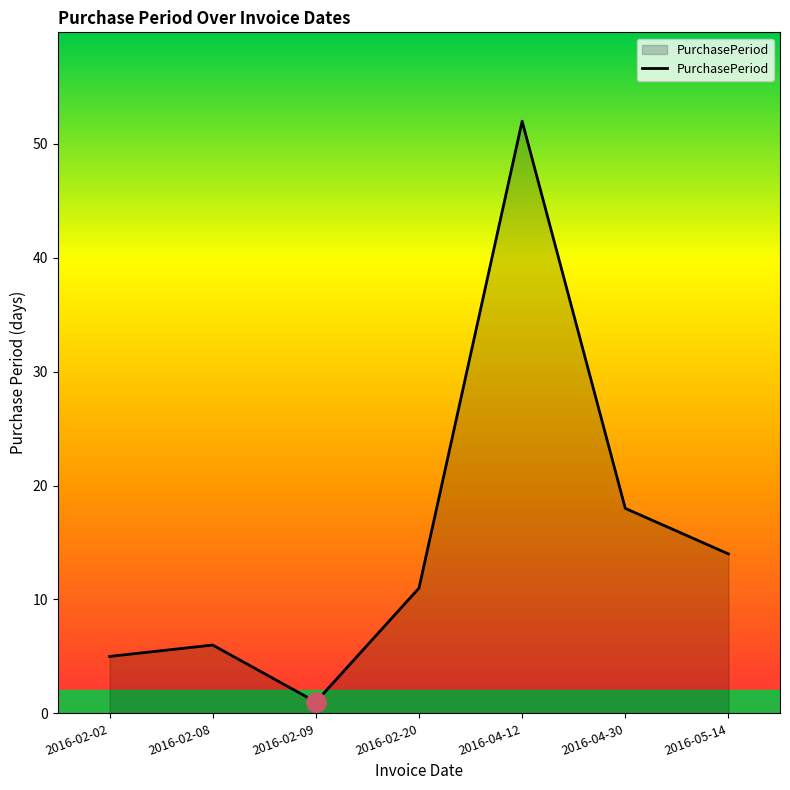

True or false: there are more than 0 points higher than both neighbors.

True